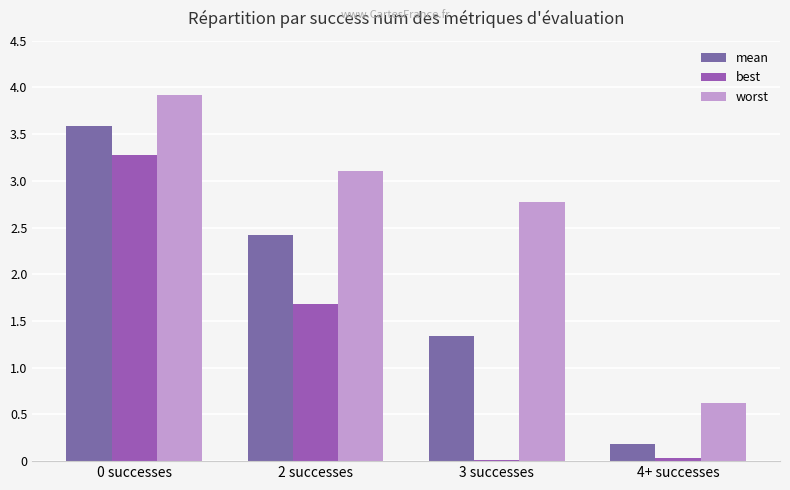

Reading left to right, transcribe all the data shown in this chart.

mean: 0 successes=3.6	2 successes=2.4	3 successes=1.3	4+ successes=0.2
best: 0 successes=3.3	2 successes=1.7	3 successes=0.0	4+ successes=0.0
worst: 0 successes=3.9	2 successes=3.1	3 successes=2.8	4+ successes=0.6